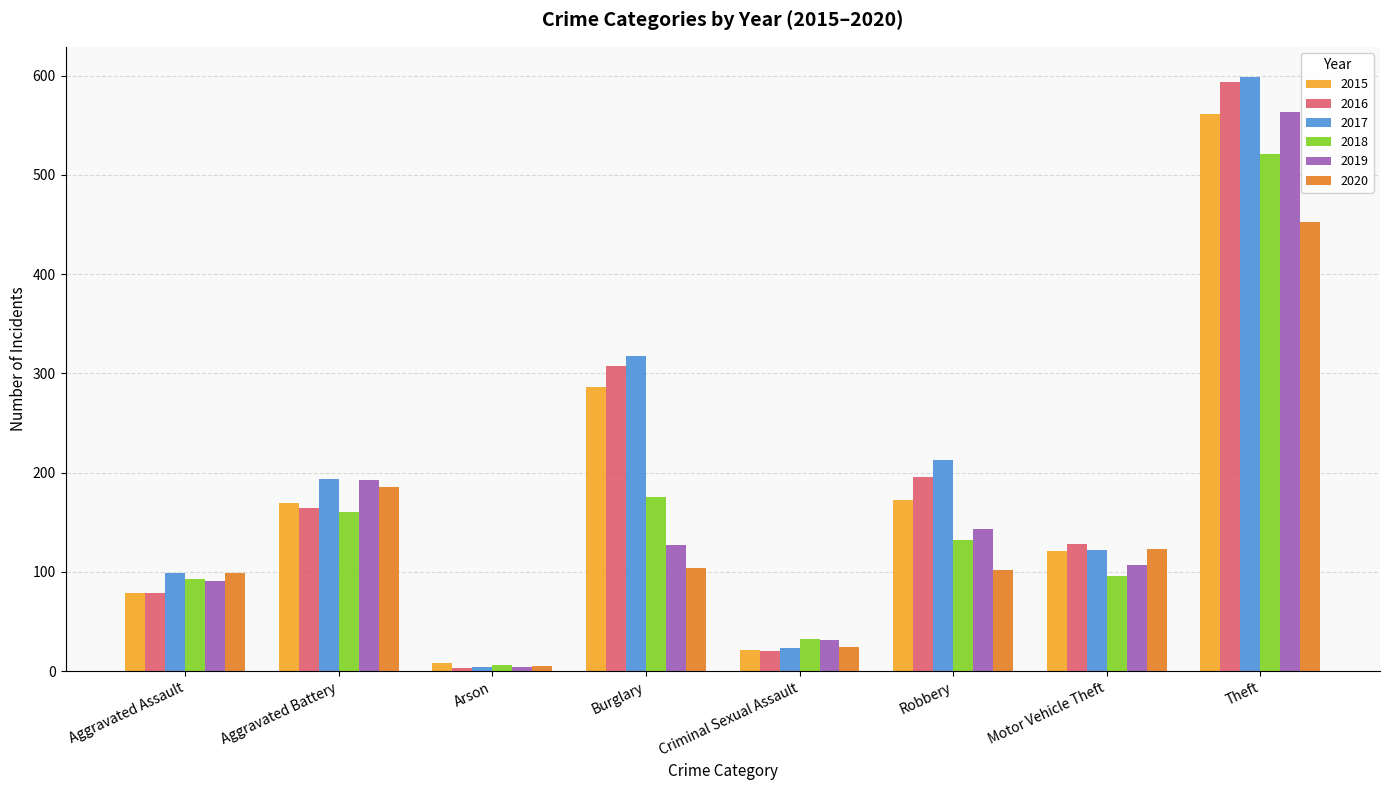

Which series has the widest spread of values?

2017